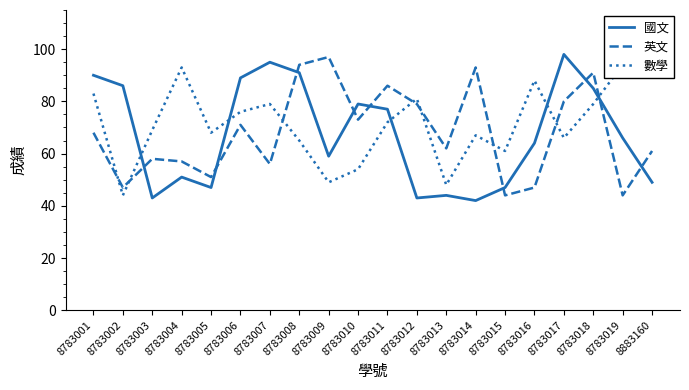

At which label is 國文 closest to 70?

8783019